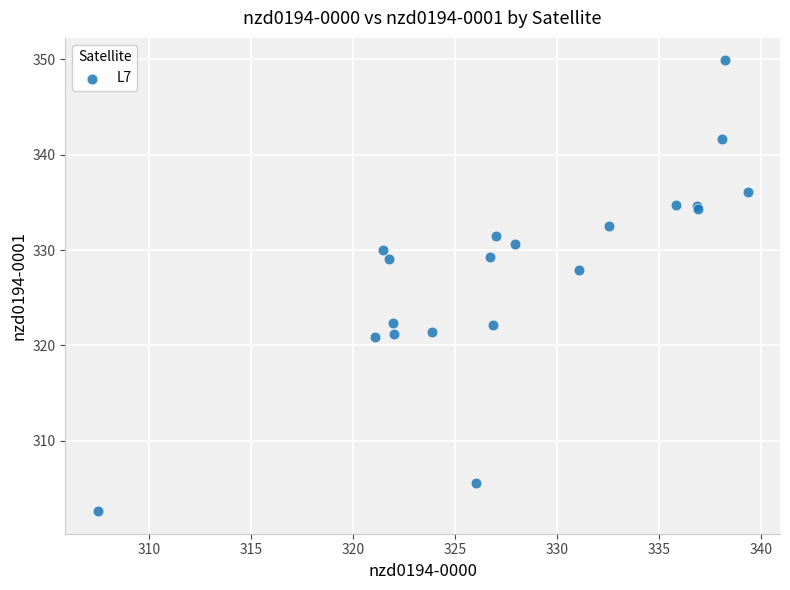

What Y value in the scatter plot is closest to 326?

327.9